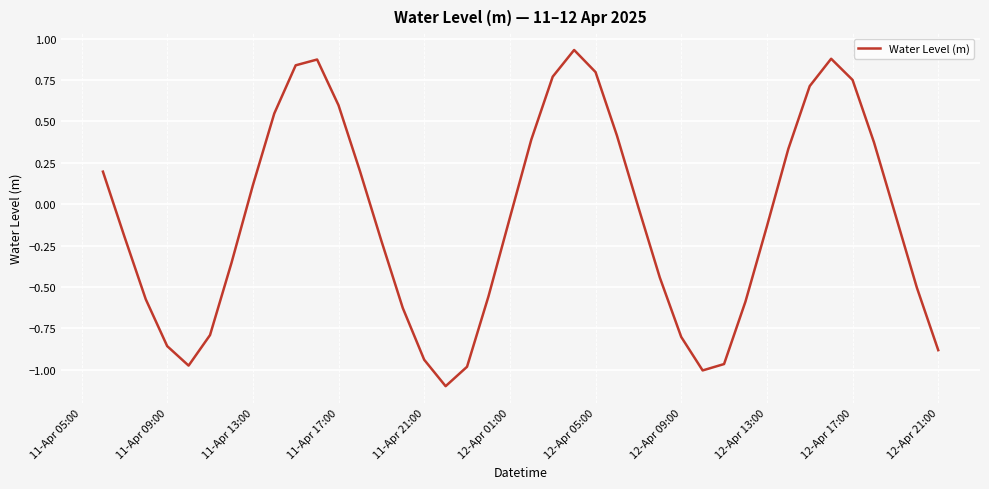

How many positive values are there?

17